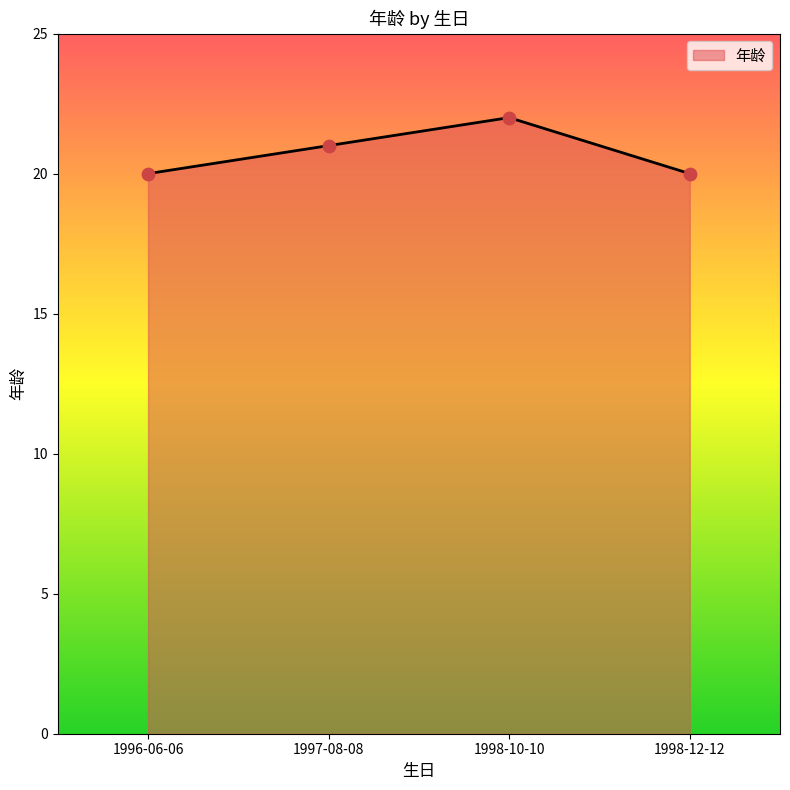

Approximately how many times larger is the value at 1998-12-12 compared to 1997-08-08?

1.0